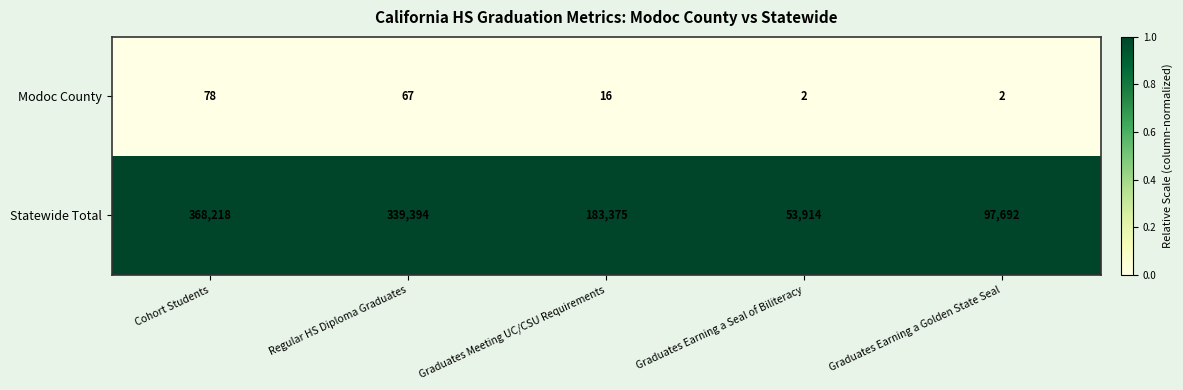

Which series has the largest total across all categories?

Statewide Total